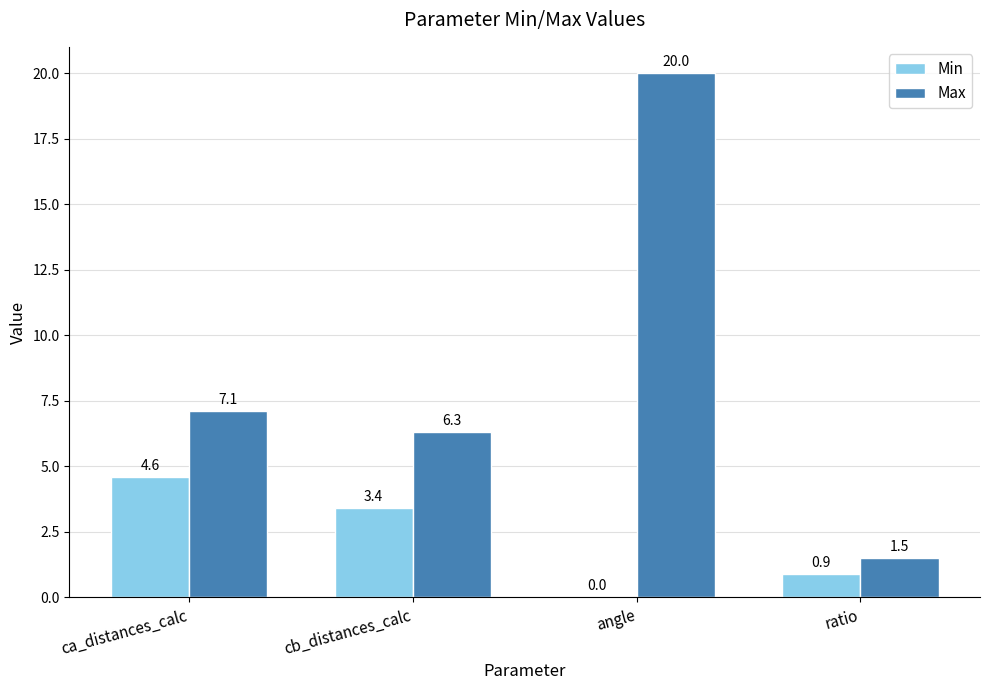

Is the value of Max at cb_distances_calc greater than the value of Min at angle?

Yes